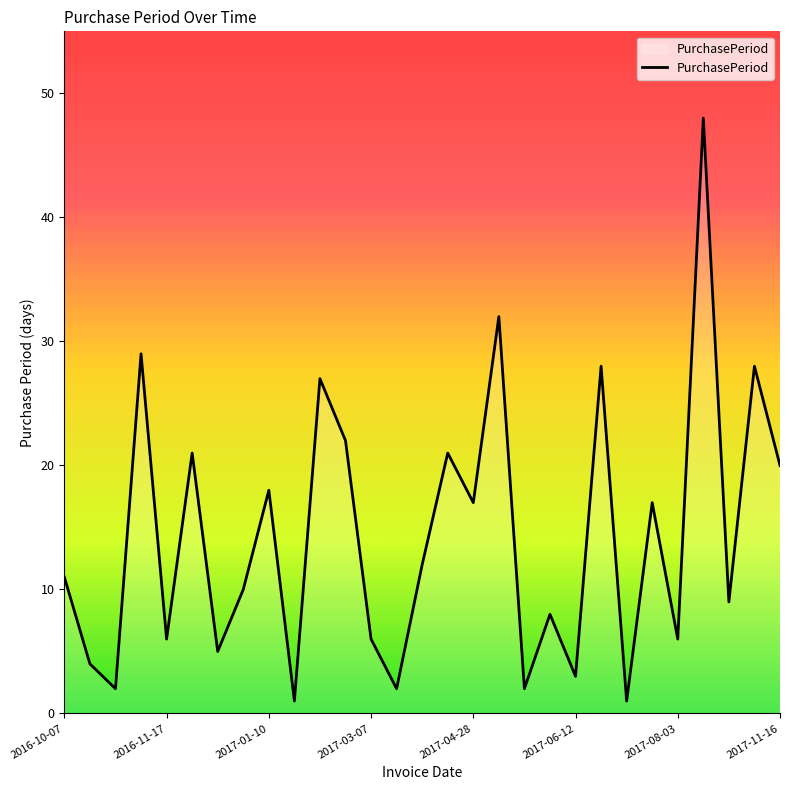

What is the difference between the maximum and minimum values?

47